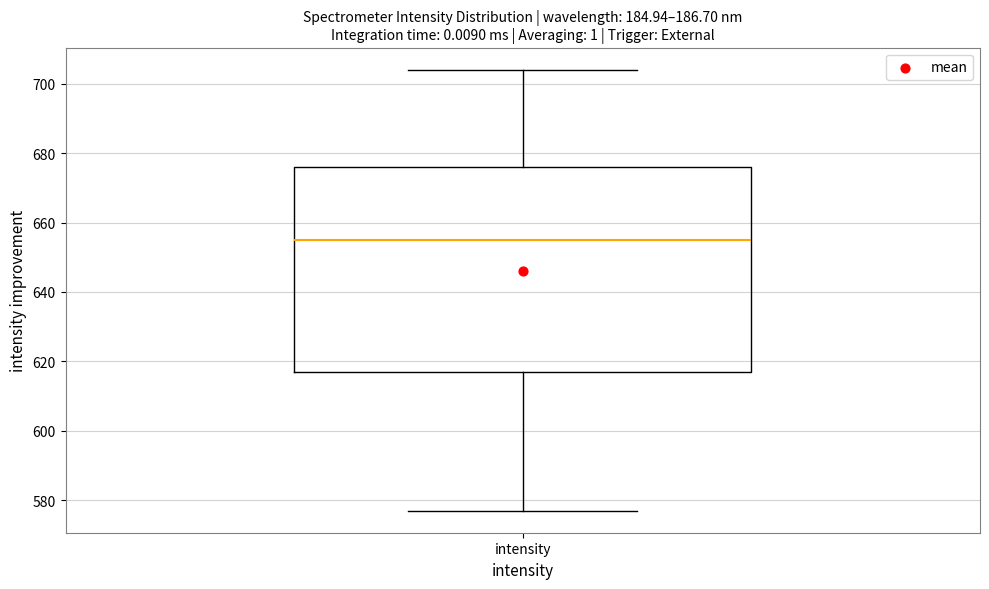

Read this box plot against the y-axis: the position of the median line, the range covered by the box, and the ends of both whiskers. The values are not printed on the chart, so give them approximately, as read against the axis.

median 656, box 618 to 676, whiskers 578 to 704